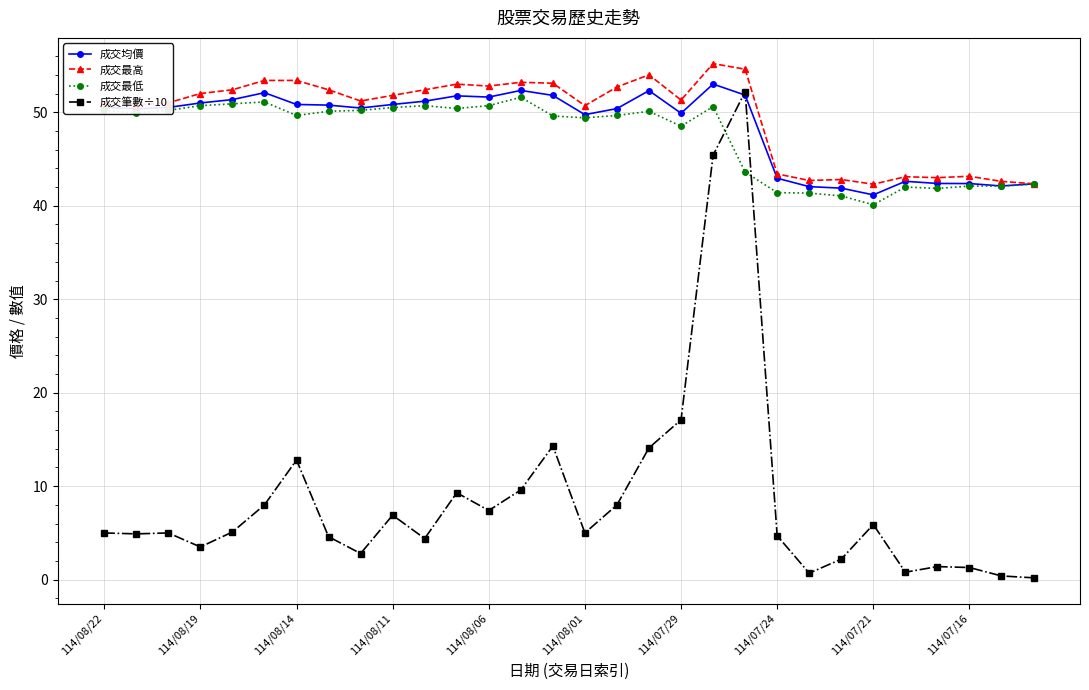

True or false: 成交筆數÷10 and 成交最低 intersect in this chart.

True